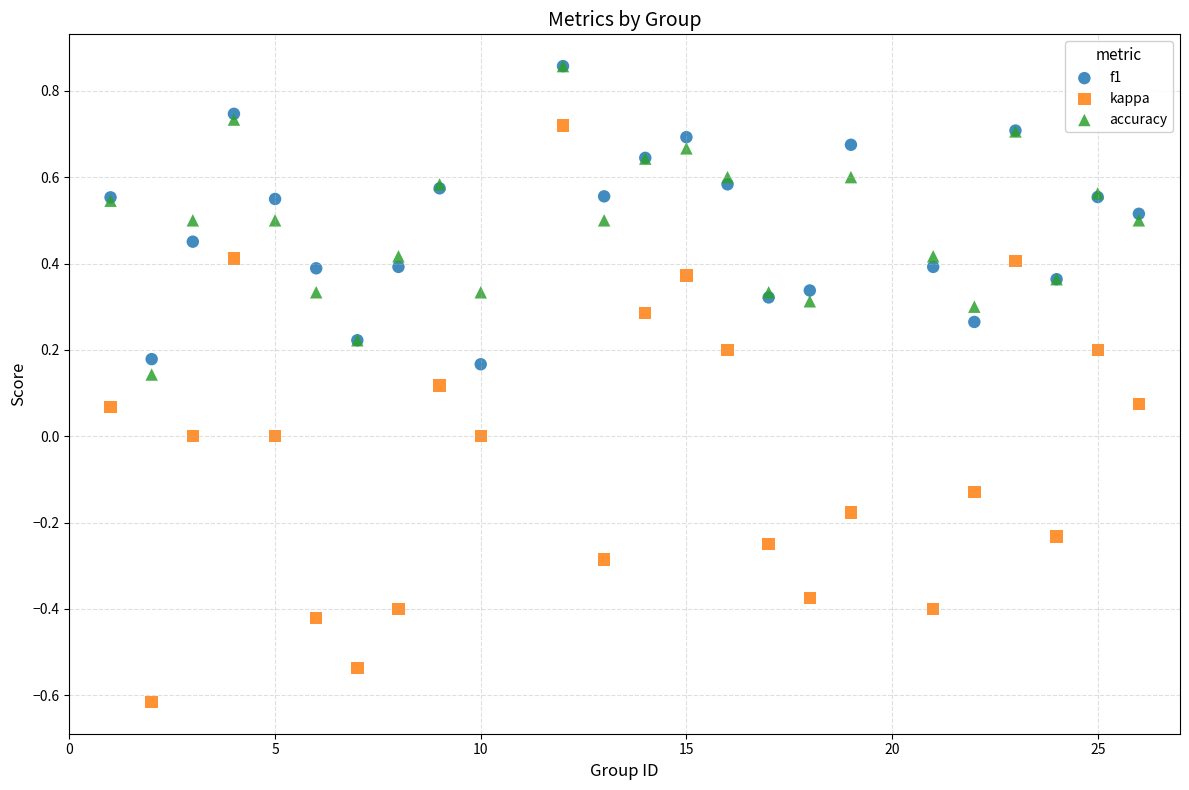

What are all the series names shown in the legend?

f1, kappa, accuracy